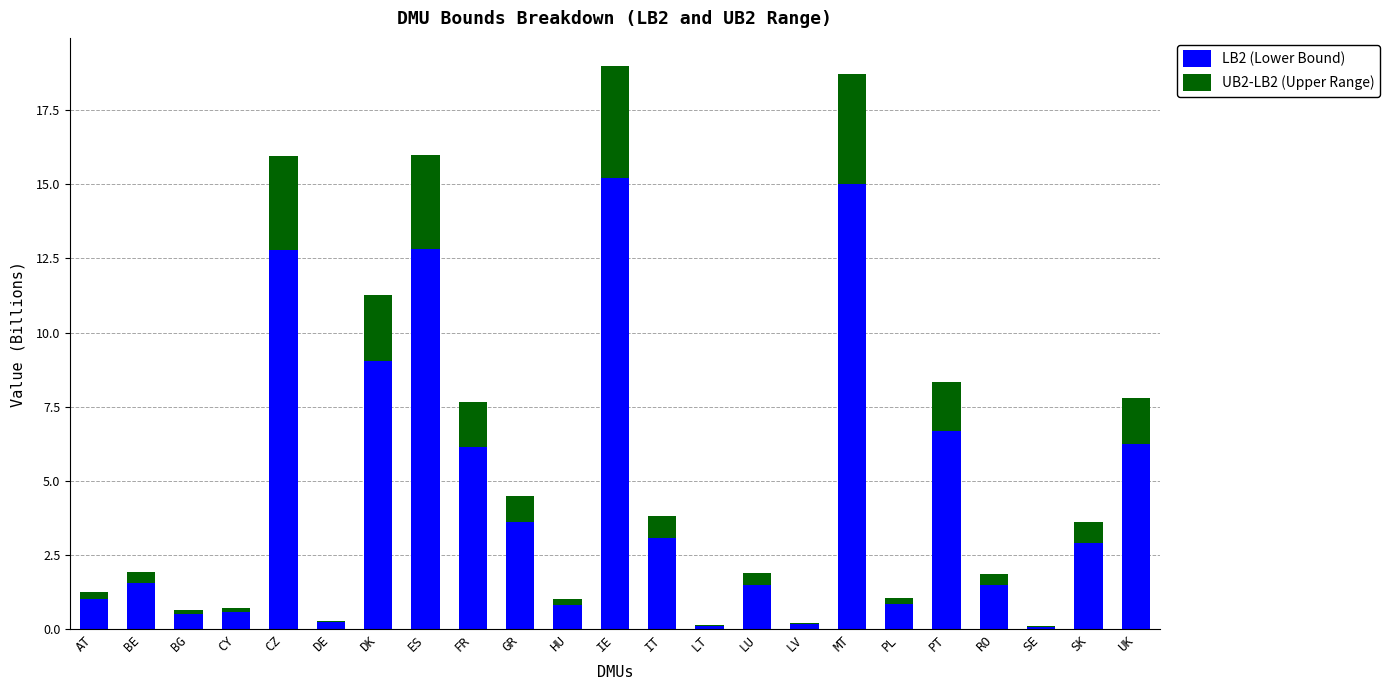

What is the sum of all LB2 (Lower Bound) values?

102.4